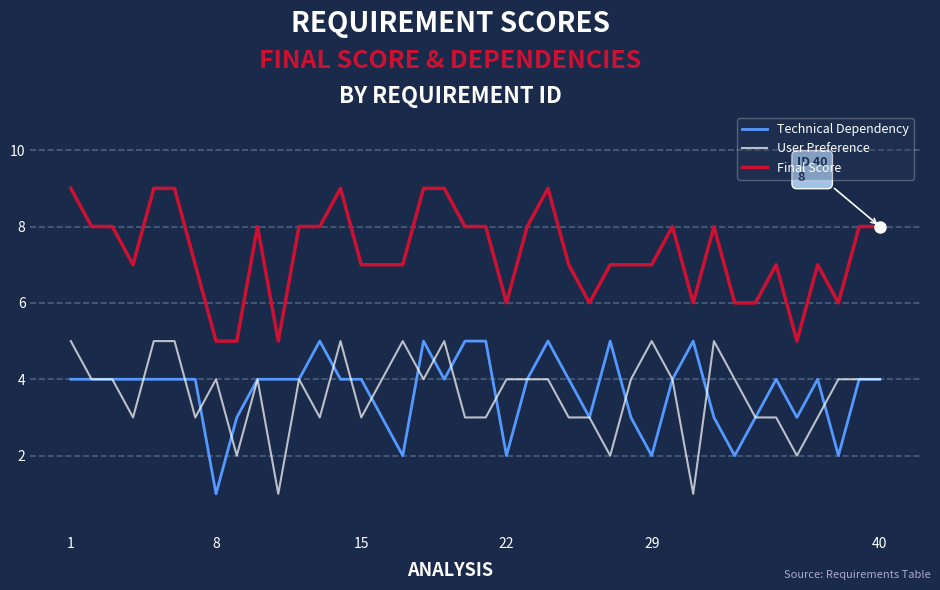

What is the difference between the maximum and minimum values in the Final Score series?

4